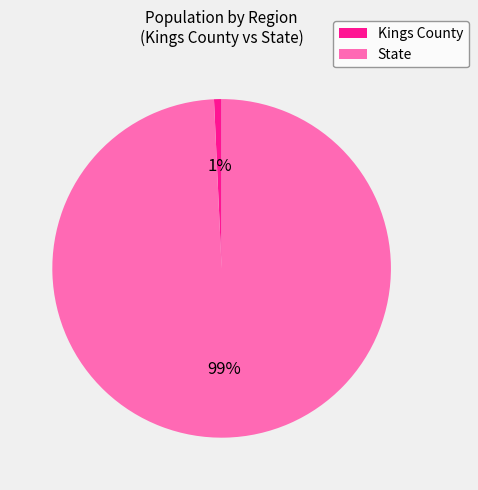

To the nearest percent, what is the average slice percentage?

50%